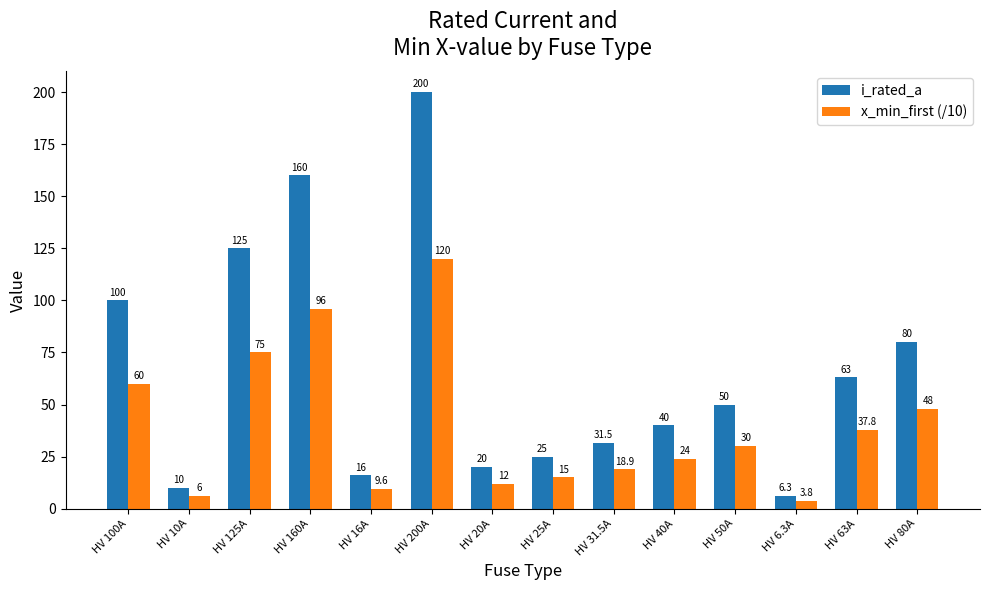

Reading left to right, transcribe all the data shown in this chart.

i_rated_a: HV 100A=100.0	HV 10A=10.0	HV 125A=125.0	HV 160A=160.0	HV 16A=16.0	HV 200A=200.0	HV 20A=20.0	HV 25A=25.0	HV 31.5A=31.5	HV 40A=40.0	HV 50A=50.0	HV 6.3A=6.3	HV 63A=63.0	HV 80A=80.0
x_min_first (/10): HV 100A=60.0	HV 10A=6.0	HV 125A=75.0	HV 160A=96.0	HV 16A=9.6	HV 200A=120.0	HV 20A=12.0	HV 25A=15.0	HV 31.5A=18.9	HV 40A=24.0	HV 50A=30.0	HV 6.3A=3.8	HV 63A=37.8	HV 80A=48.0